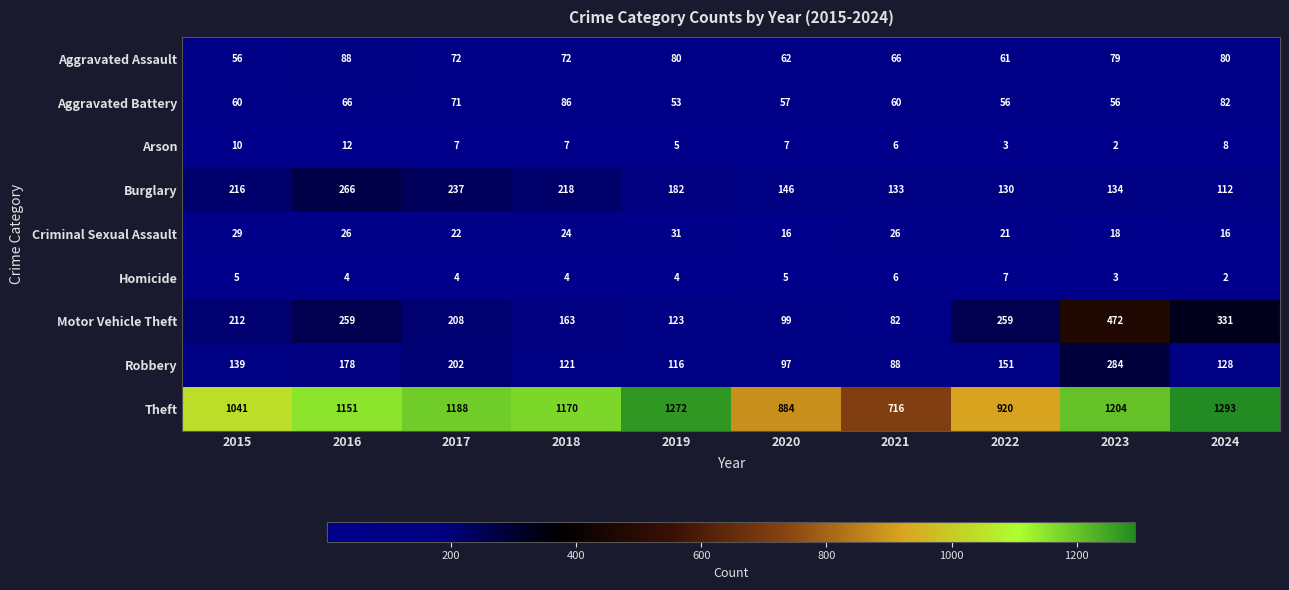

Which series has the largest total across all categories?

Theft